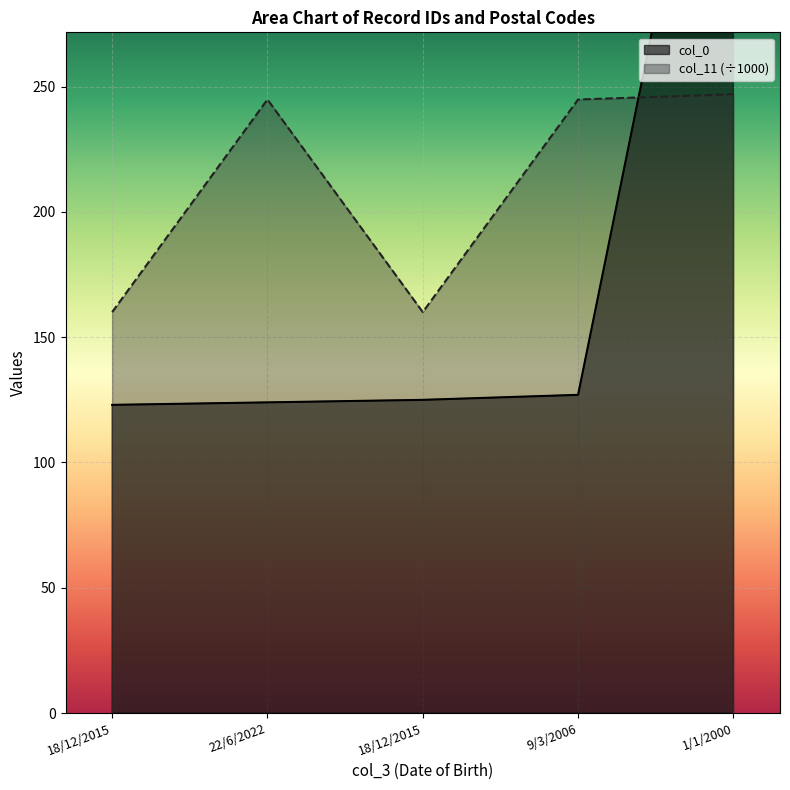

What is the sum of all col_0 values?

931.0